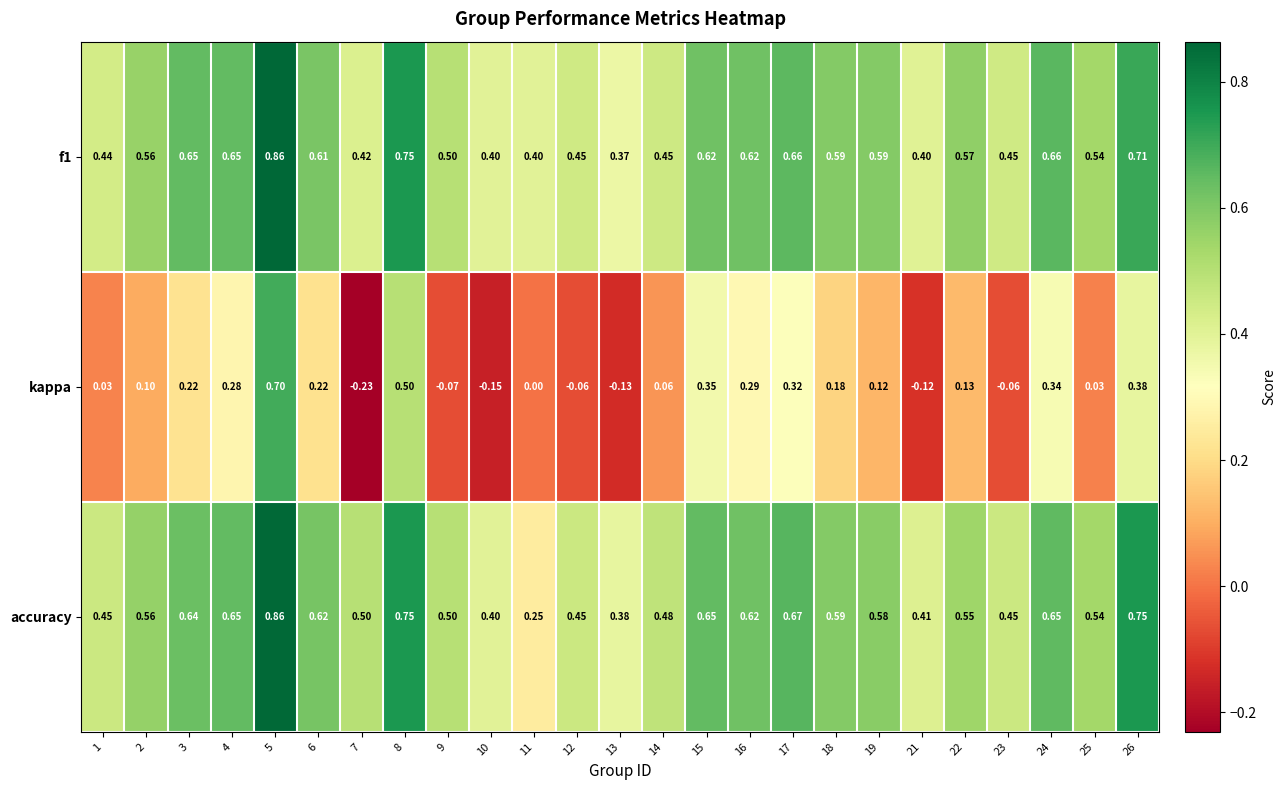

Which series has the widest spread of values?

kappa